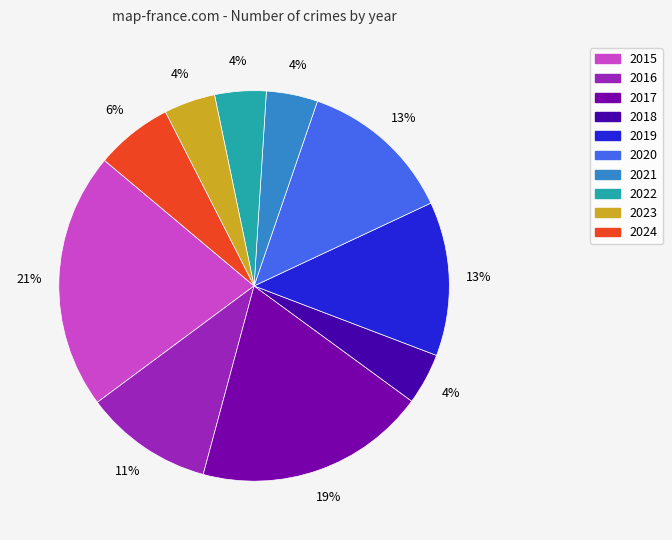

Is the sum of 2022 and 2020 greater than half?

No